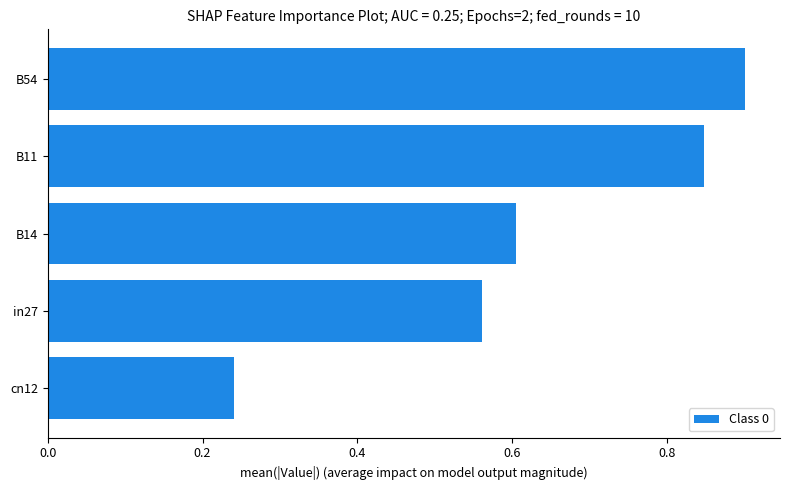

The value at cn12 is 0.4. True or false?

False